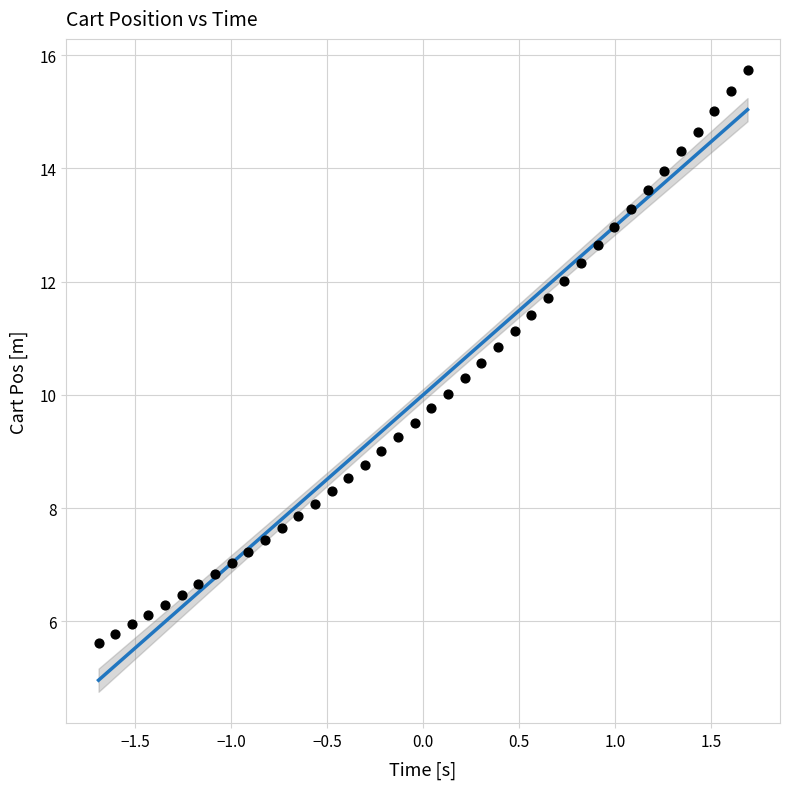

What is the range of X values (max minus min)?

3.4